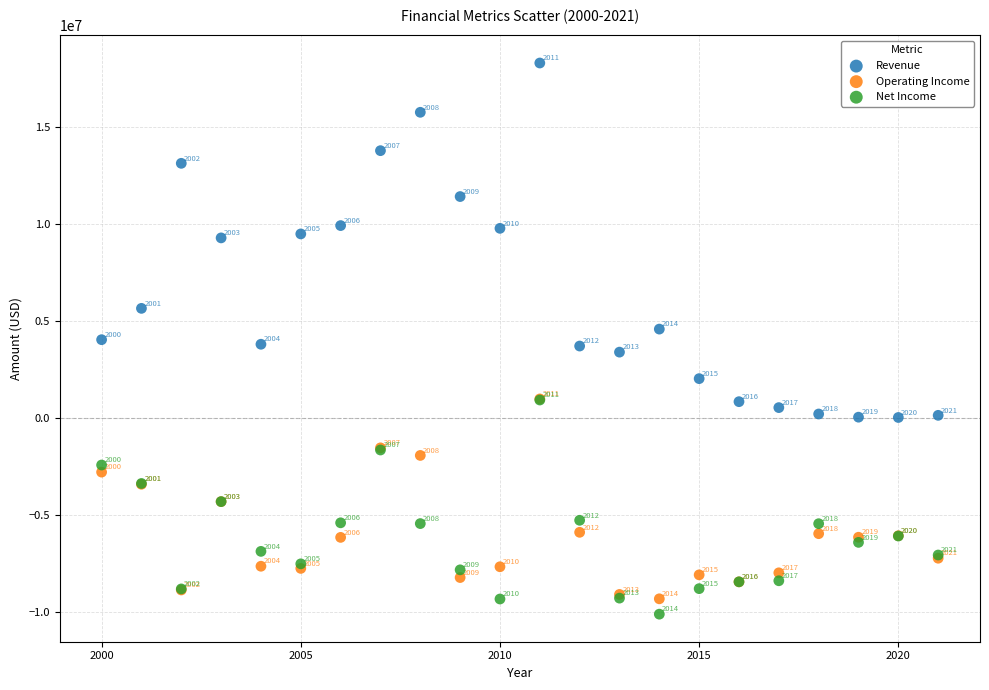

Which series reaches the minimum Y coordinate?

Net Income